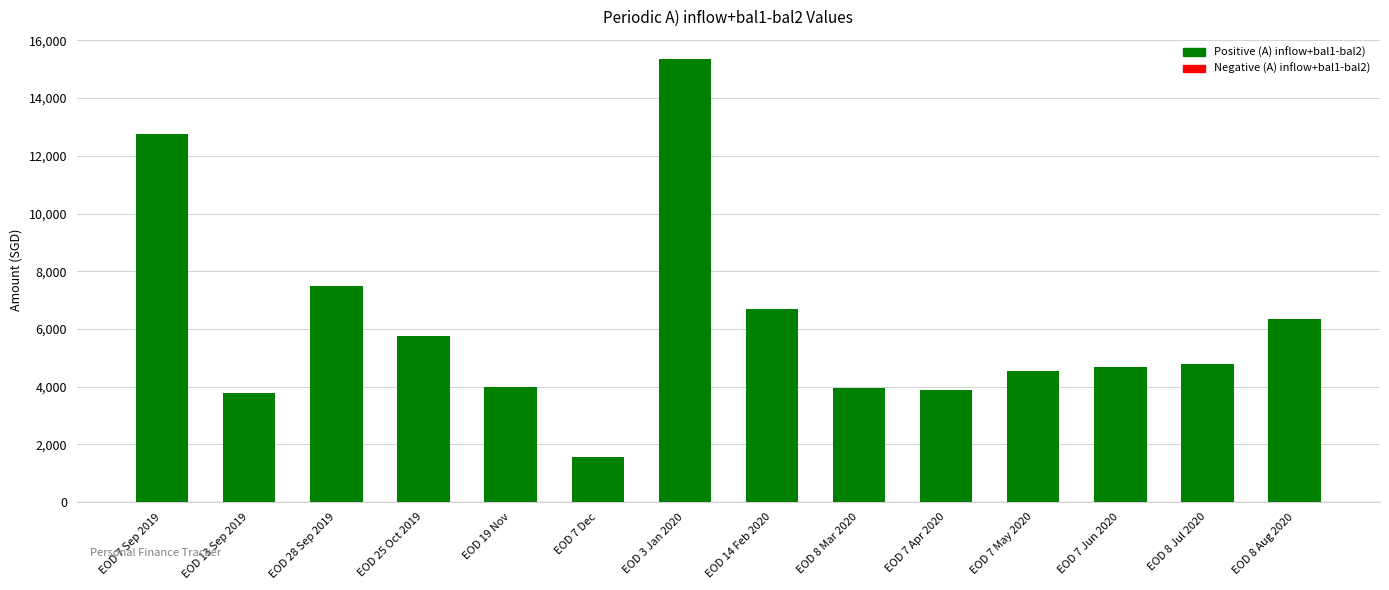

True or false: the data shows 9283.2 at EOD 14 Feb 2020.

False